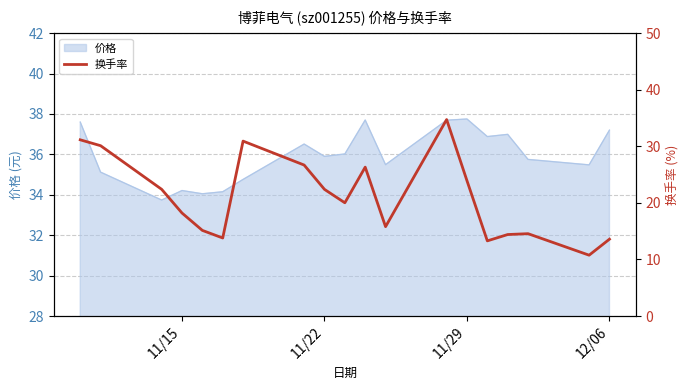

How many data points does each series have?

19